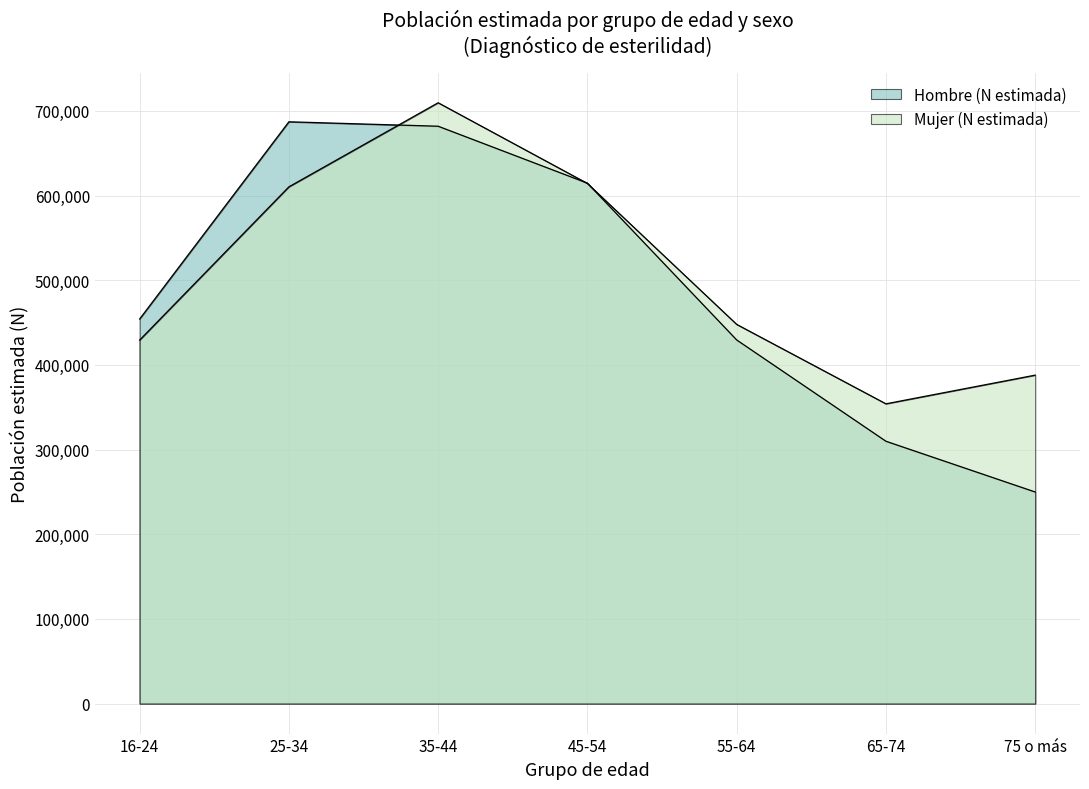

Is it true that Mujer (N estimada) equals 968188 at 35-44?

False